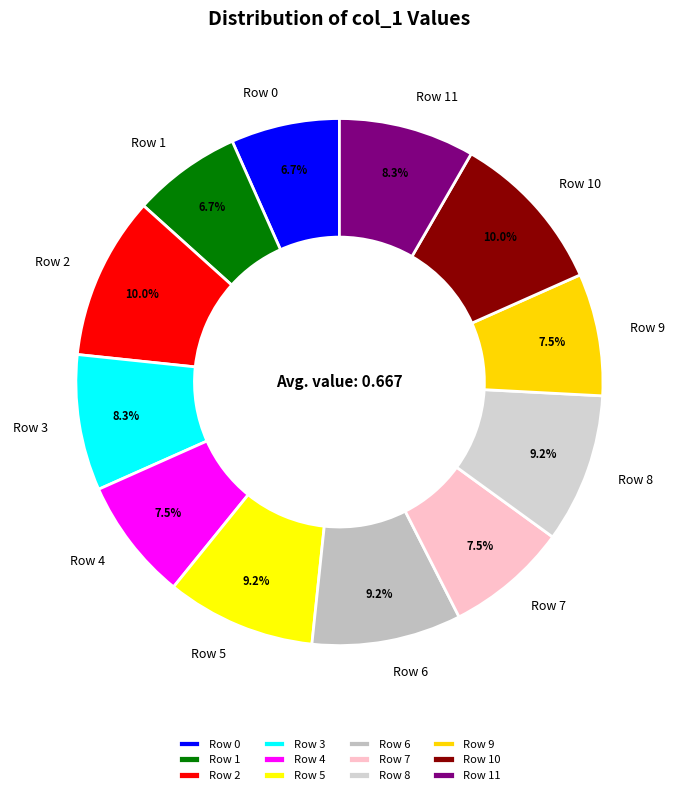

Does Row 4 account for over 50% of the chart?

No